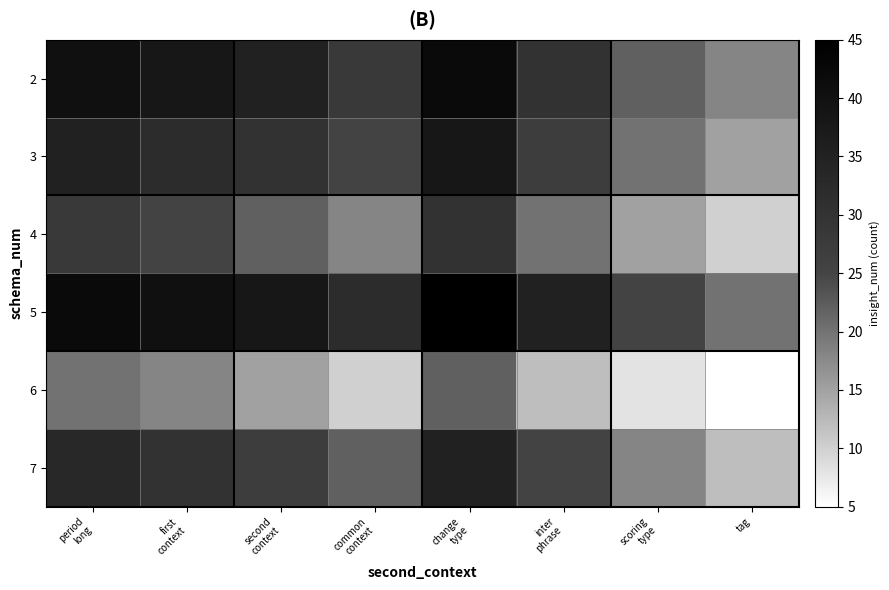

At scoring type, list the series in order from largest to smallest.

5, 2, 3, 7, 4, 6